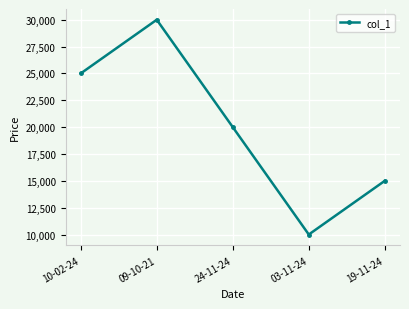

Reading left to right, extract all data points from this chart.

10-02-24=25000	09-10-21=30000	24-11-24=20000	03-11-24=10000	19-11-24=15000